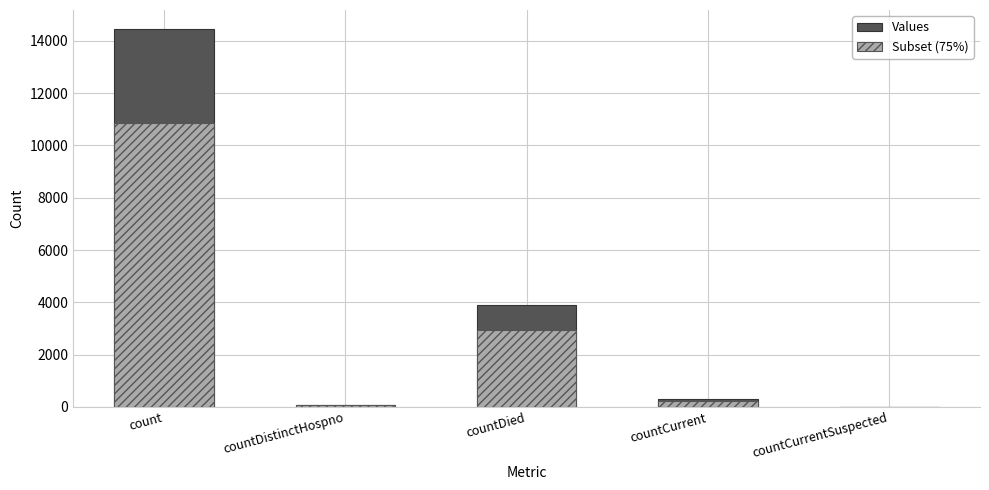

What is the spread (max minus min) of values at countCurrent?

75.8